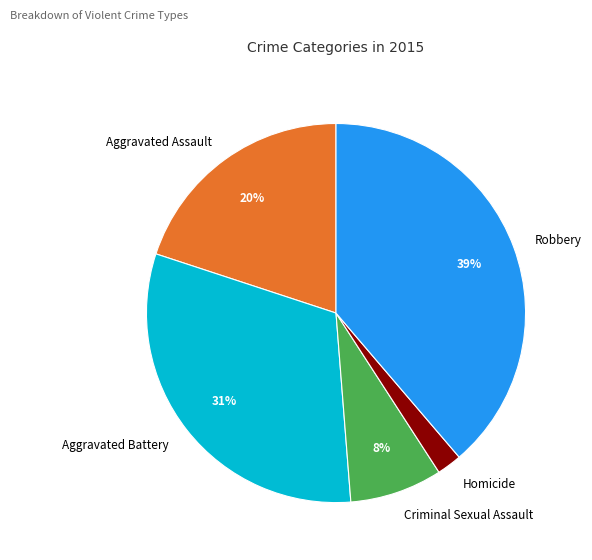

Count the number of slices in the pie.

5